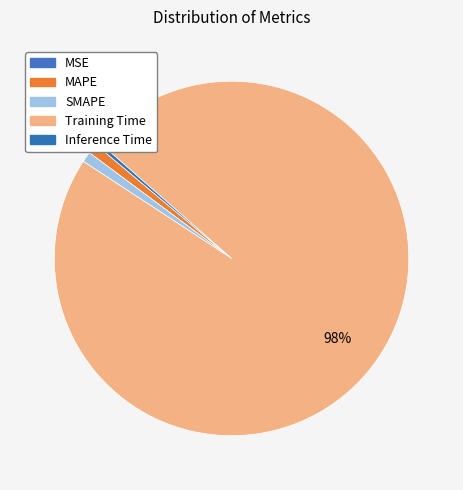

Which category has the biggest portion of the pie?

Training Time